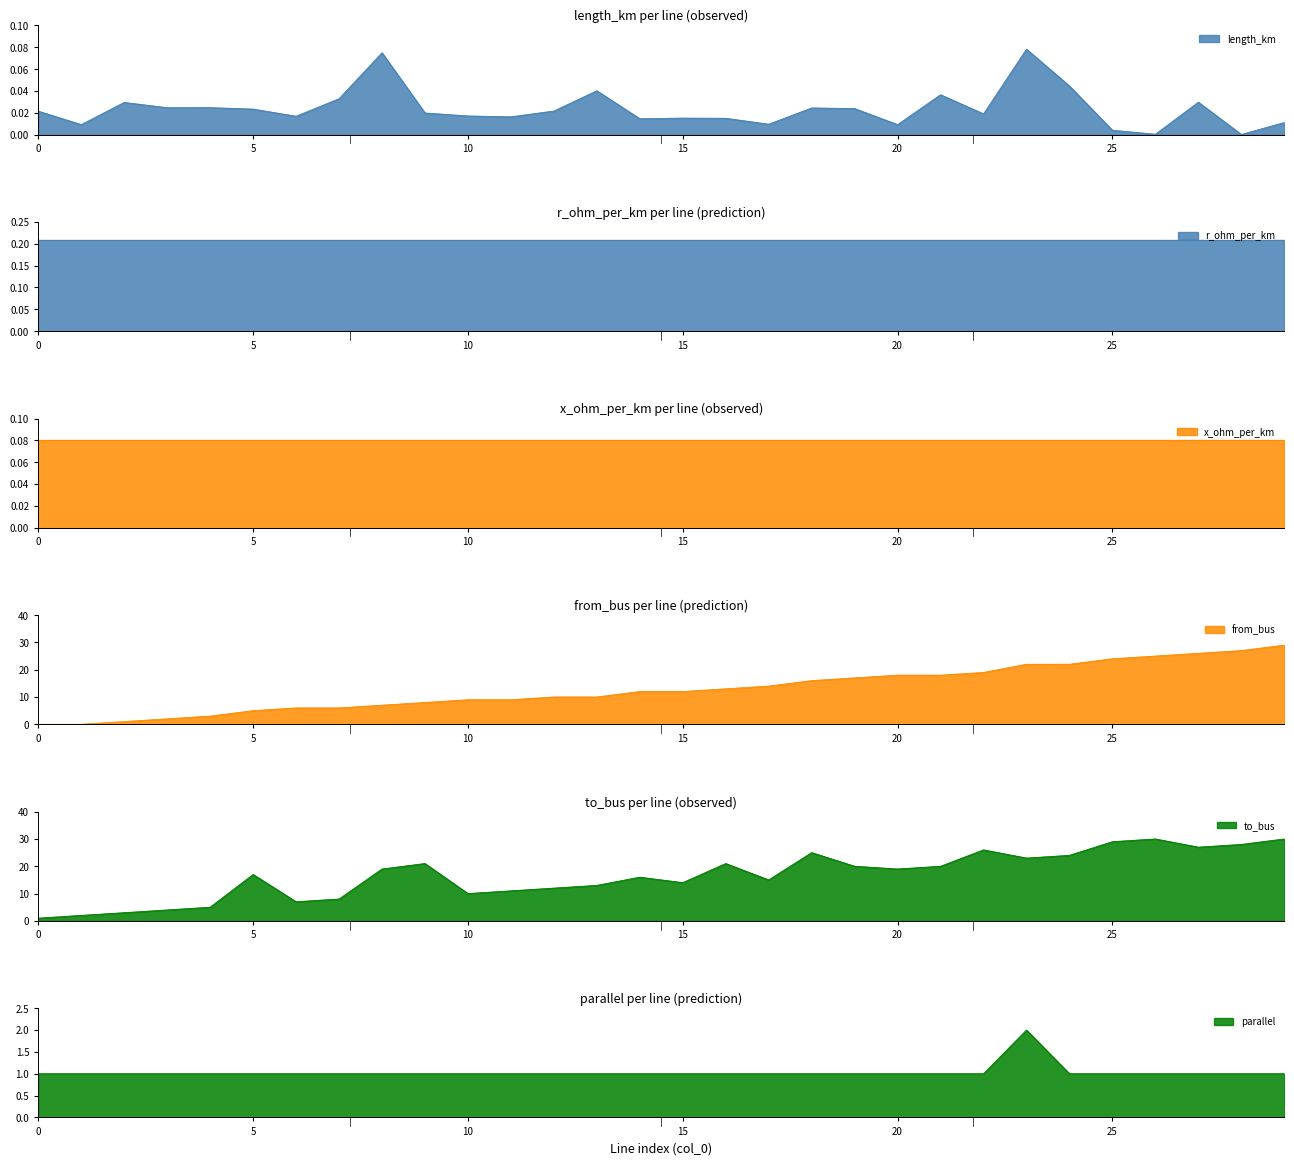

What is the sum of all parallel values?

31.0